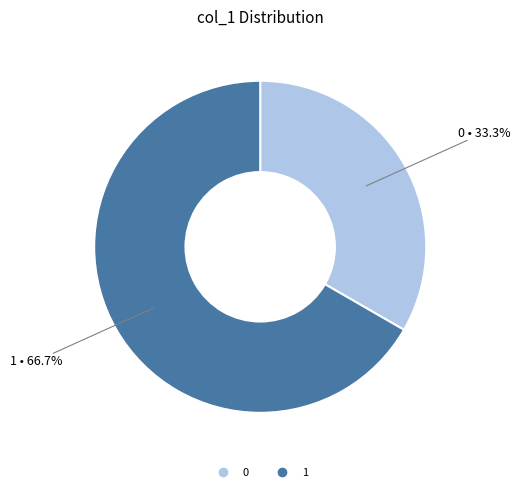

Is there any slice that represents more than half of the pie?

Yes